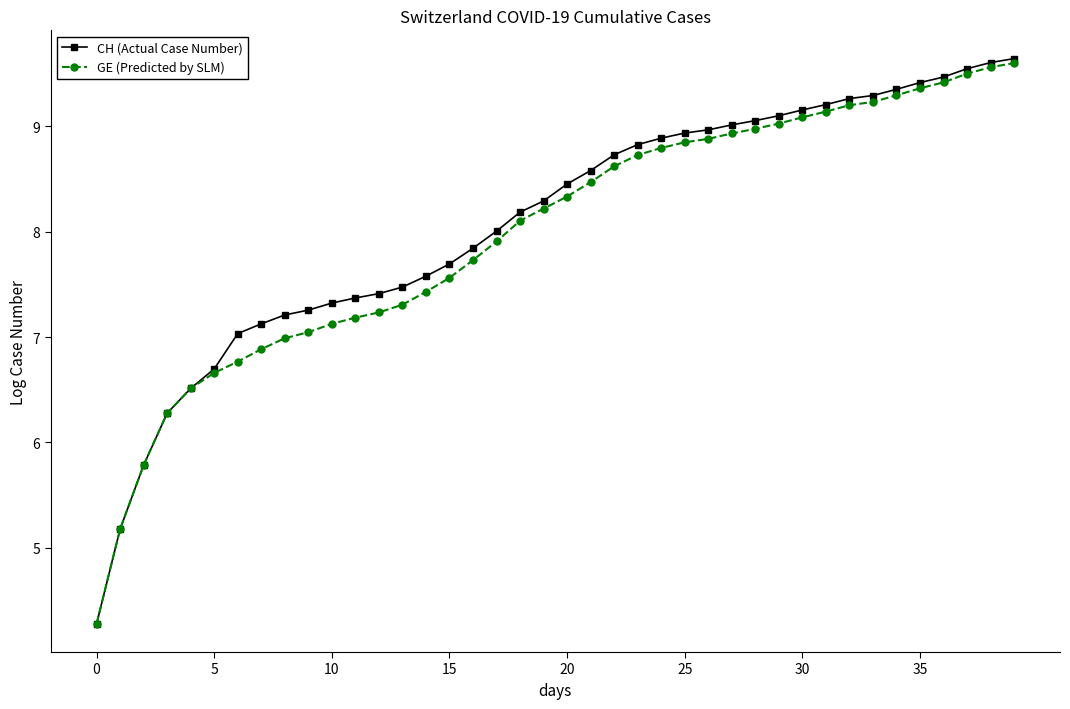

Which series has the largest range (max minus min)?

CH (Actual Case Number)